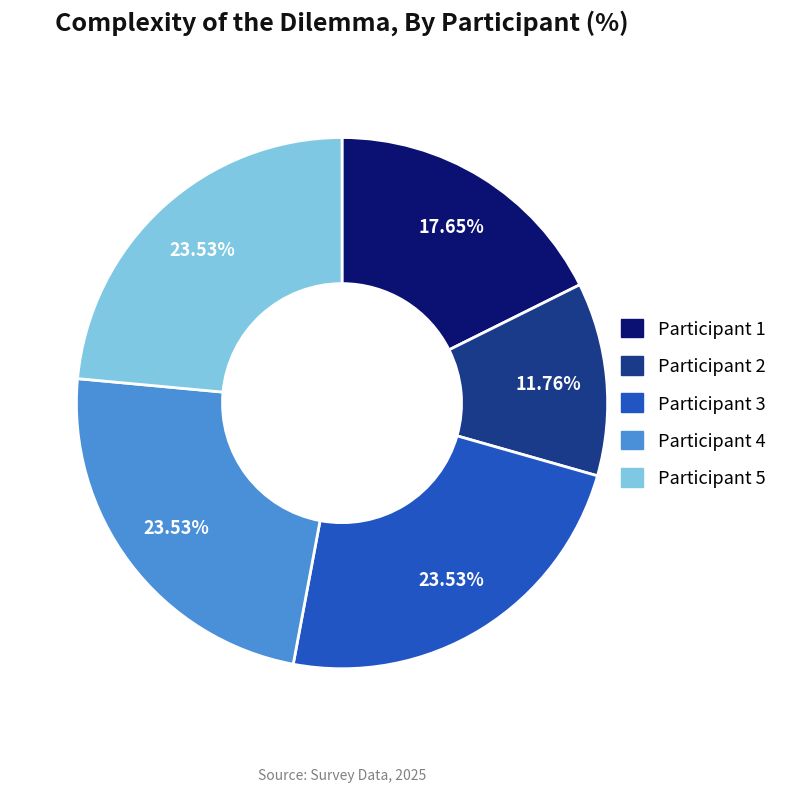

Is there any slice that represents more than half of the pie?

No